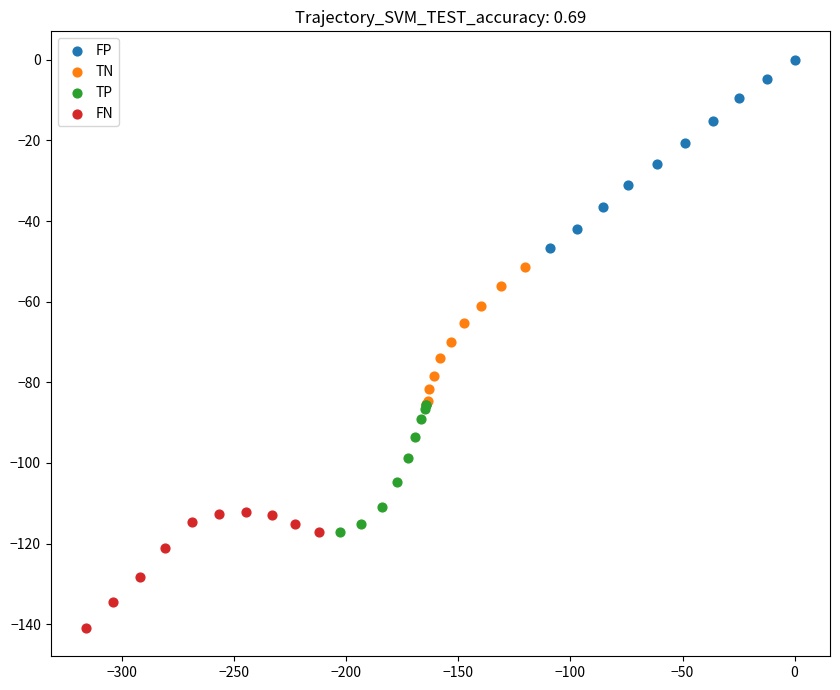

Which series has the largest Y range (max minus min)?

FP